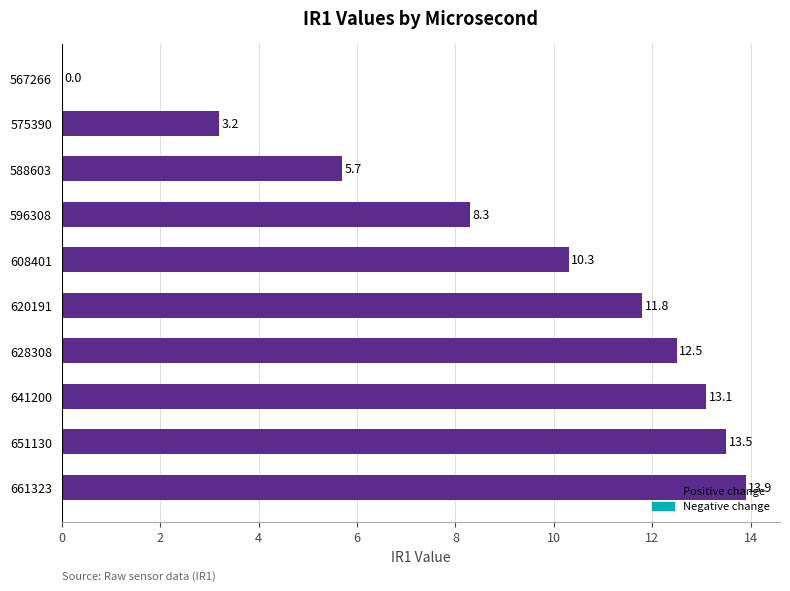

What is the maximum value shown in the chart?

13.9